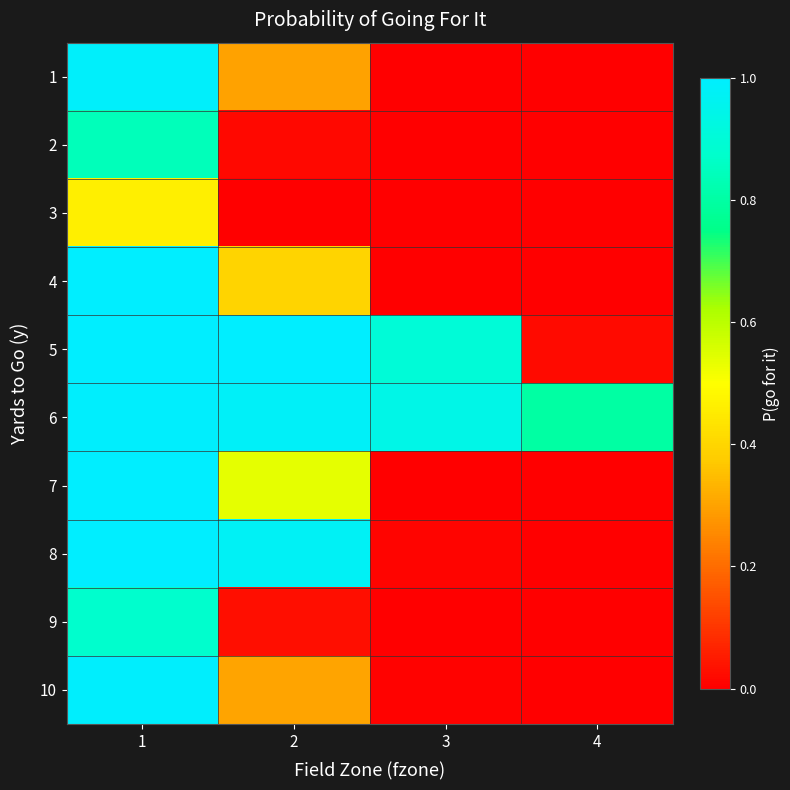

Which series has the largest total across all categories?

6